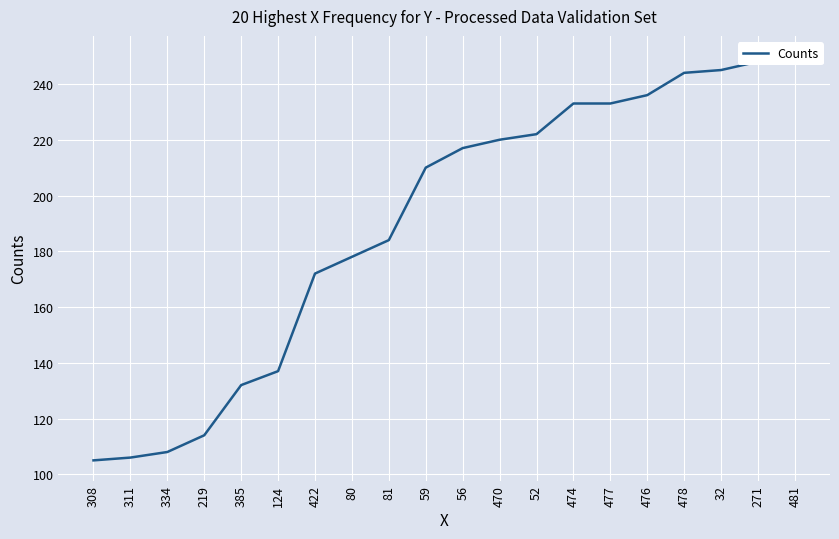

How many lines are shown in the chart?

1